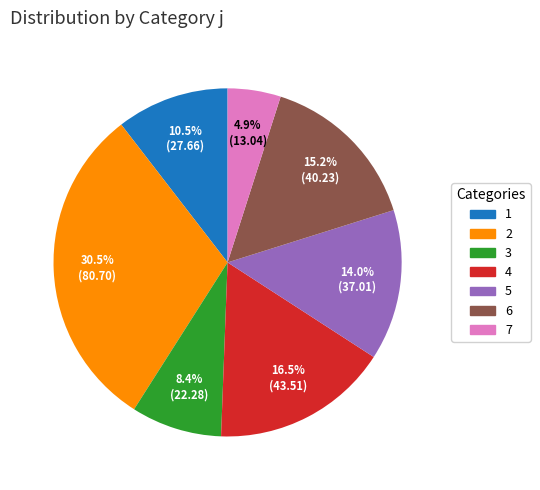

Which slice is the largest?

2